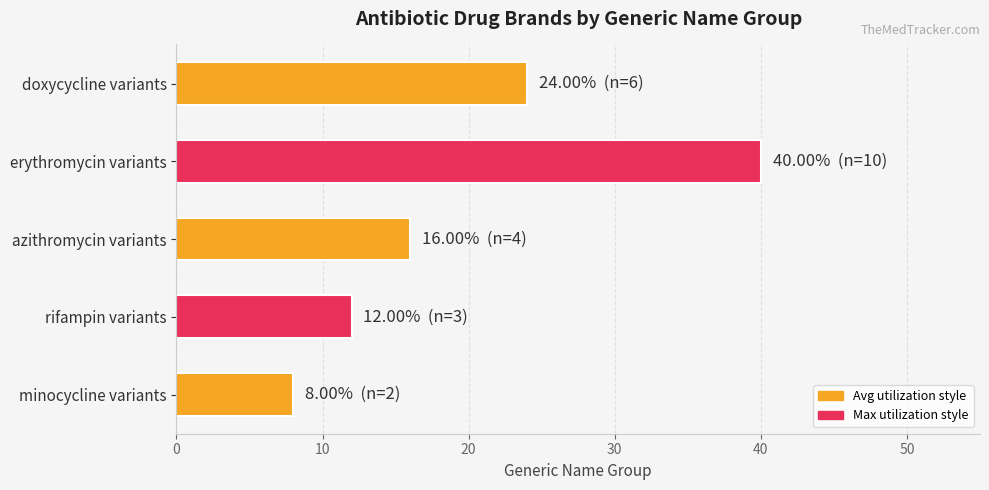

What is the smallest value displayed?

8